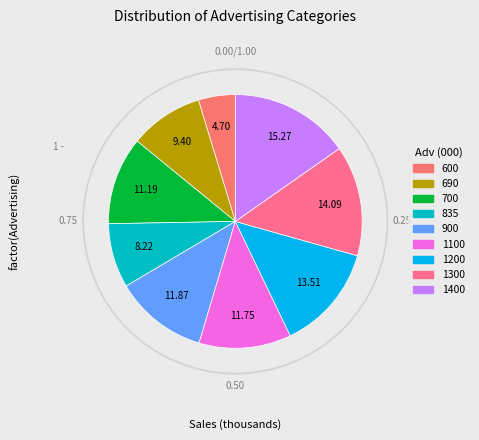

True or false: 835 accounts for 1% of the total.

False